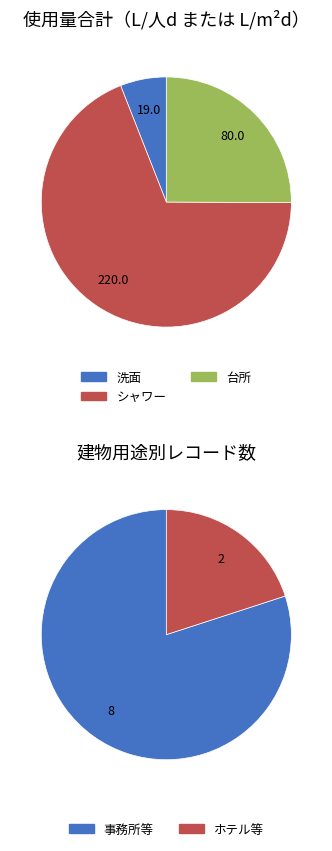

Do O-9 and H-1 together represent more than half of the pie?

No